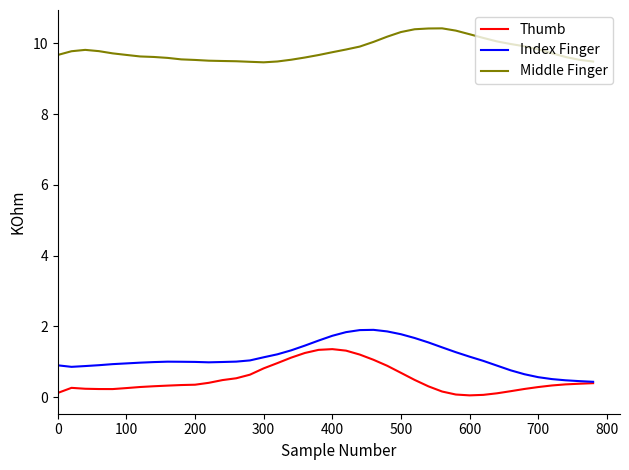

What is the lowest value of the Index Finger series?

0.4